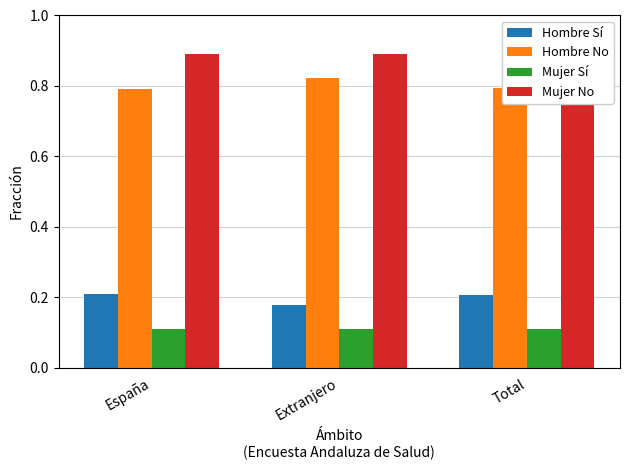

Which series has the largest total across all categories?

Mujer No